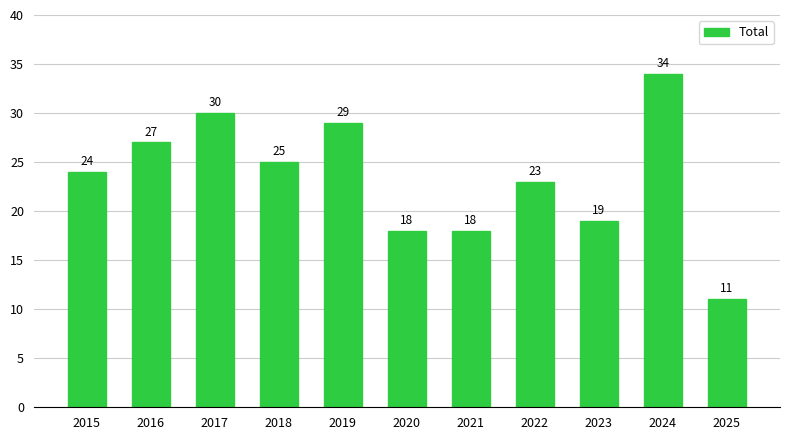

Read the value at 2018, to the nearest 5.

25